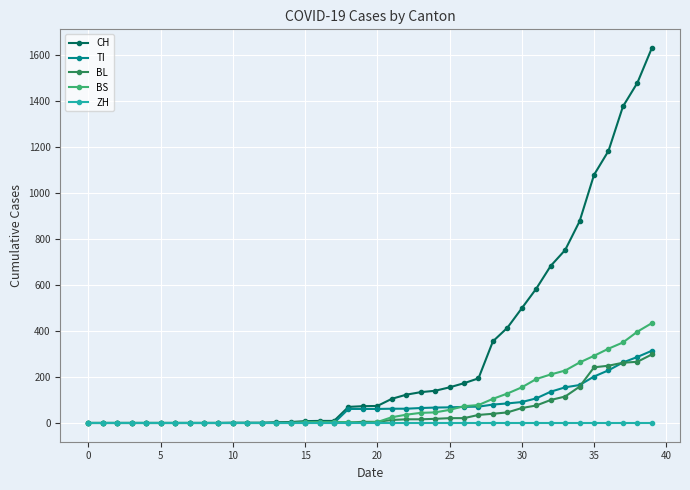

What is the greatest value displayed?

1630